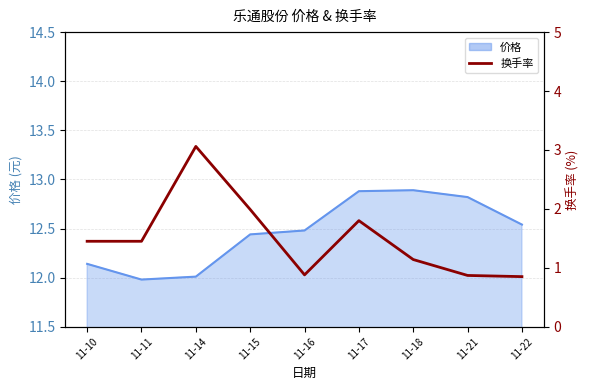

What is the change in value from 11-17 to 11-21?

-0.9